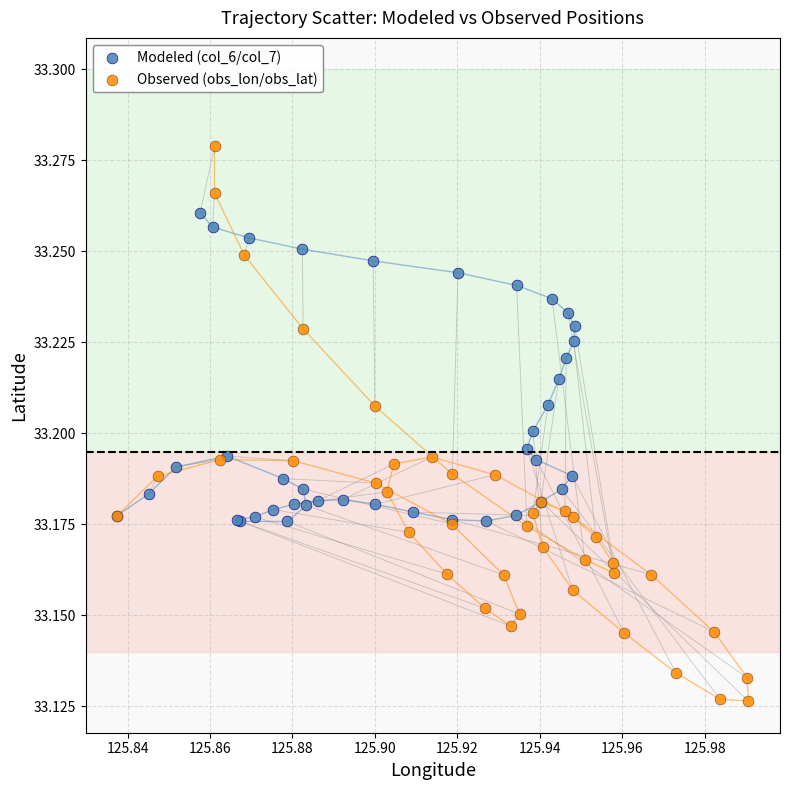

Which series contains the lowest Y value?

Observed (obs_lon/obs_lat)